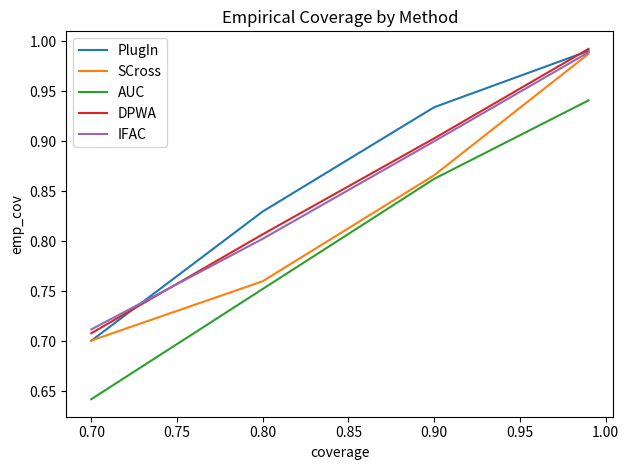

True or false: AUC and IFAC cross at least once.

False